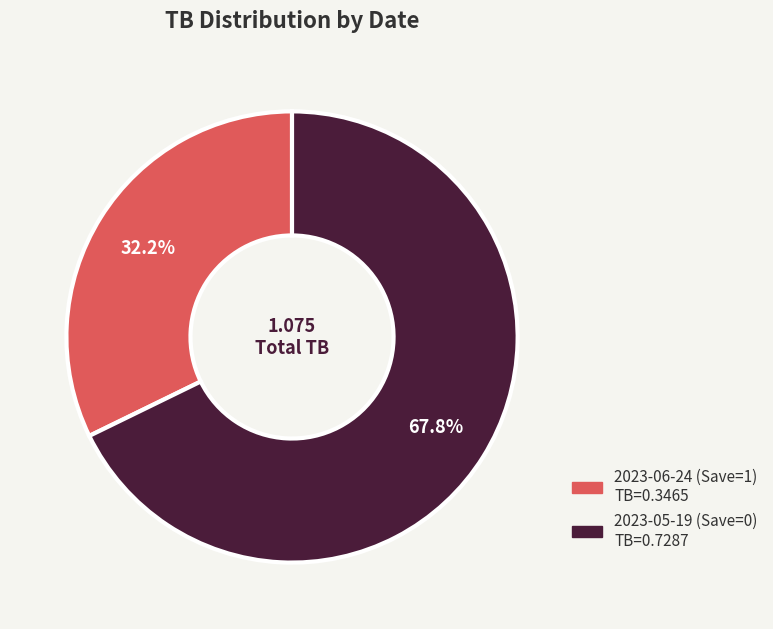

Rank the categories by value from lowest to highest.

2023-06-24 (Save=1), 2023-05-19 (Save=0)